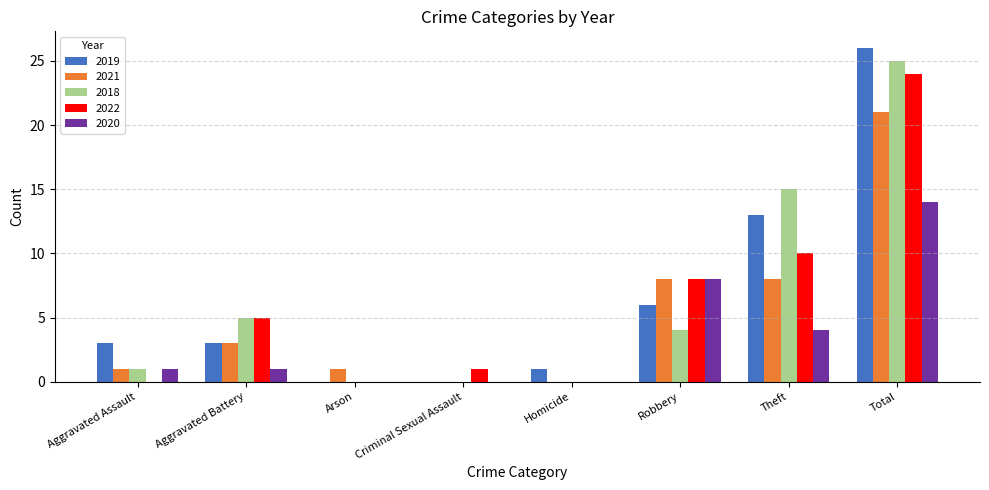

At which label does 2018 reach its peak?

Total